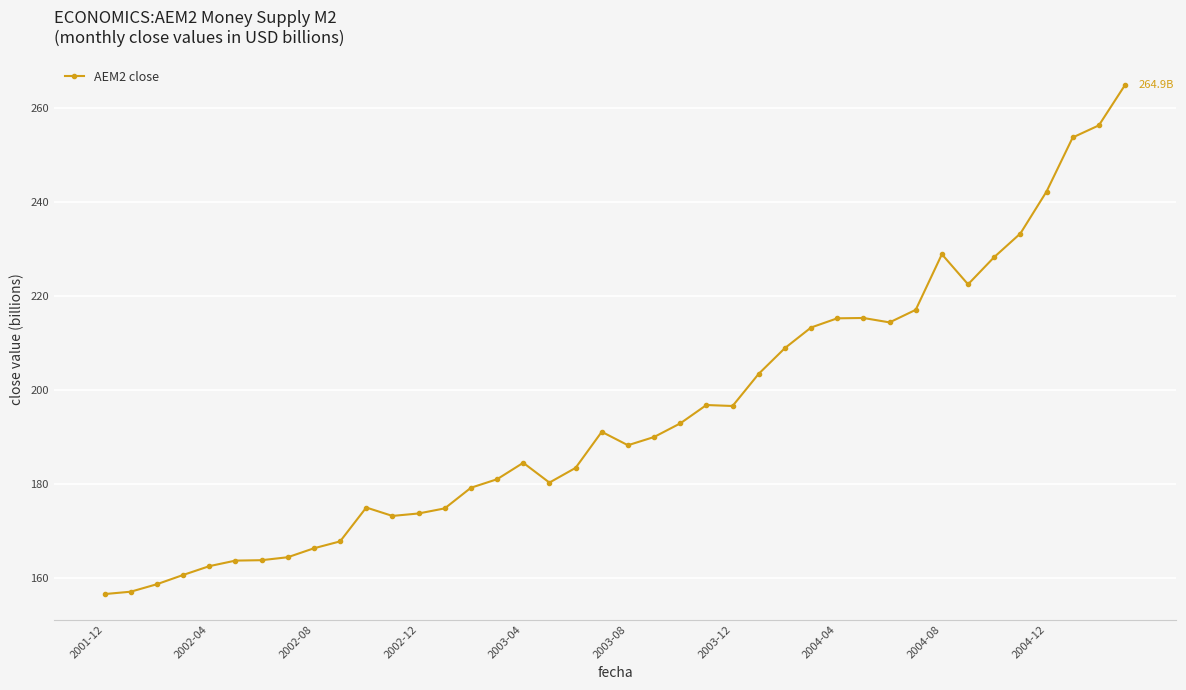

How many series are shown in this chart?

1